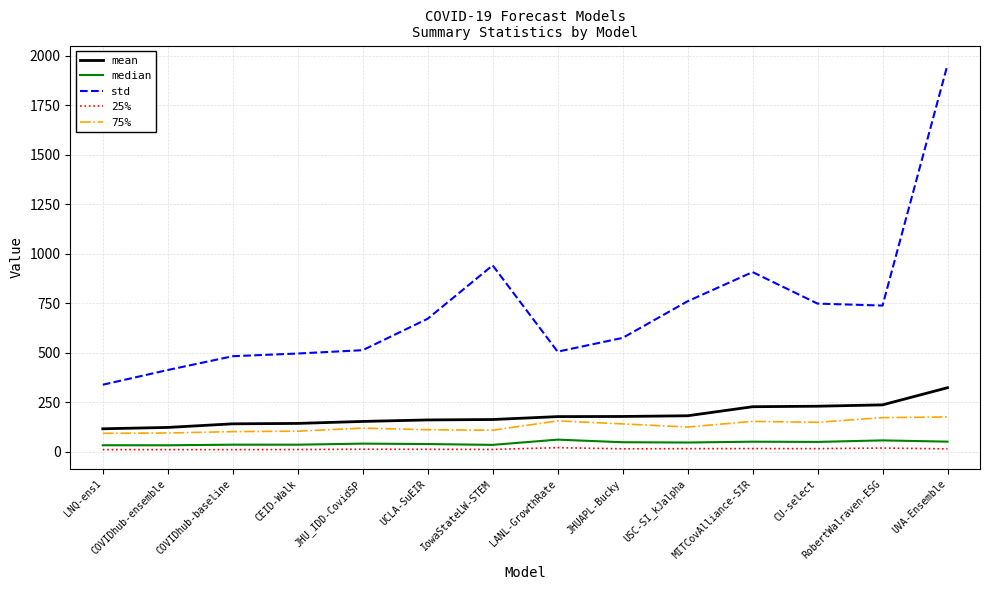

What is the difference between the maximum and minimum values in the median series?

28.5